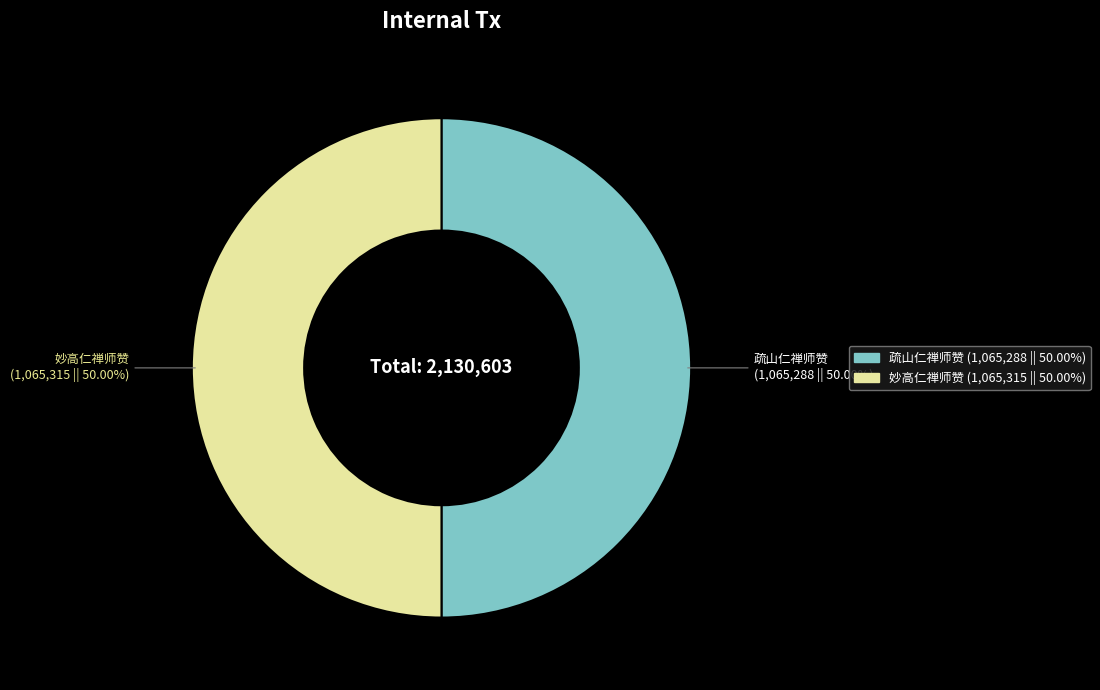

Approximately how many times larger is the value at 妙高仁禅师赞 compared to 疏山仁禅师赞?

1.0